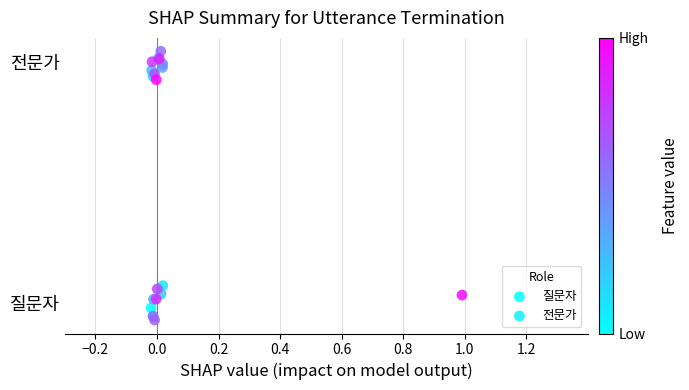

Which series reaches the maximum Y coordinate?

전문가